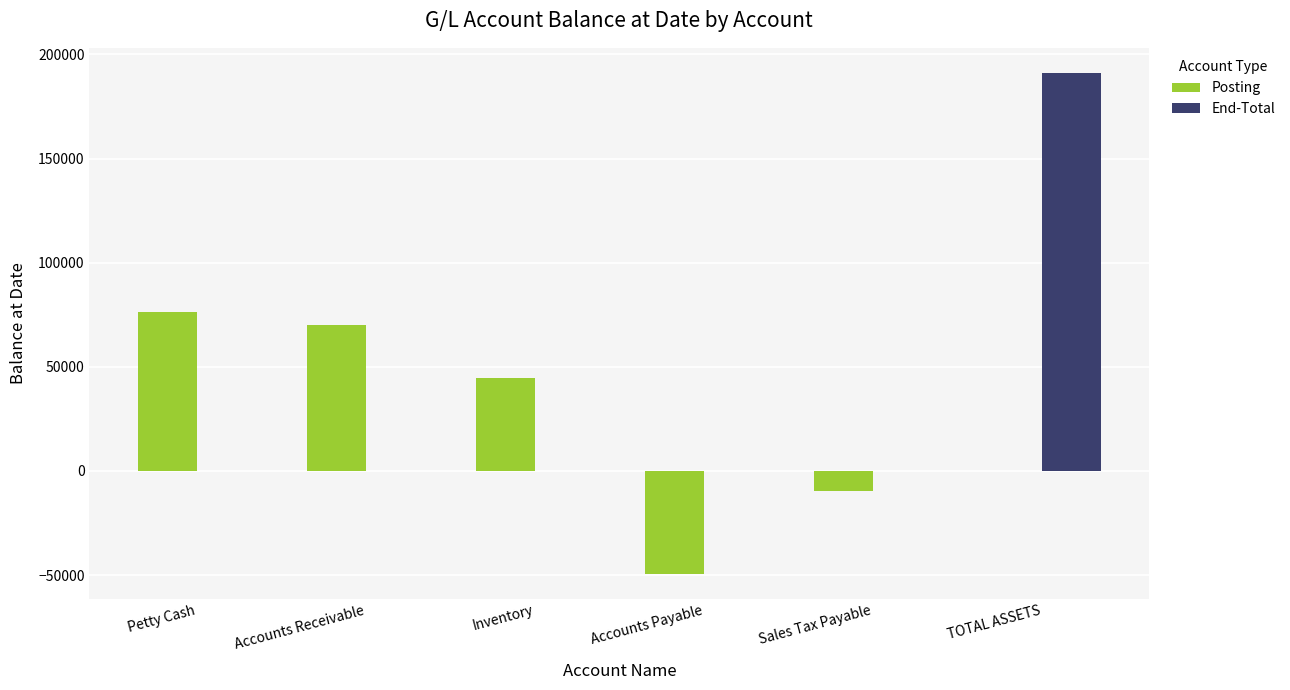

What is the sum of the Posting values at Accounts Receivable and Sales Tax Payable?

60231.5